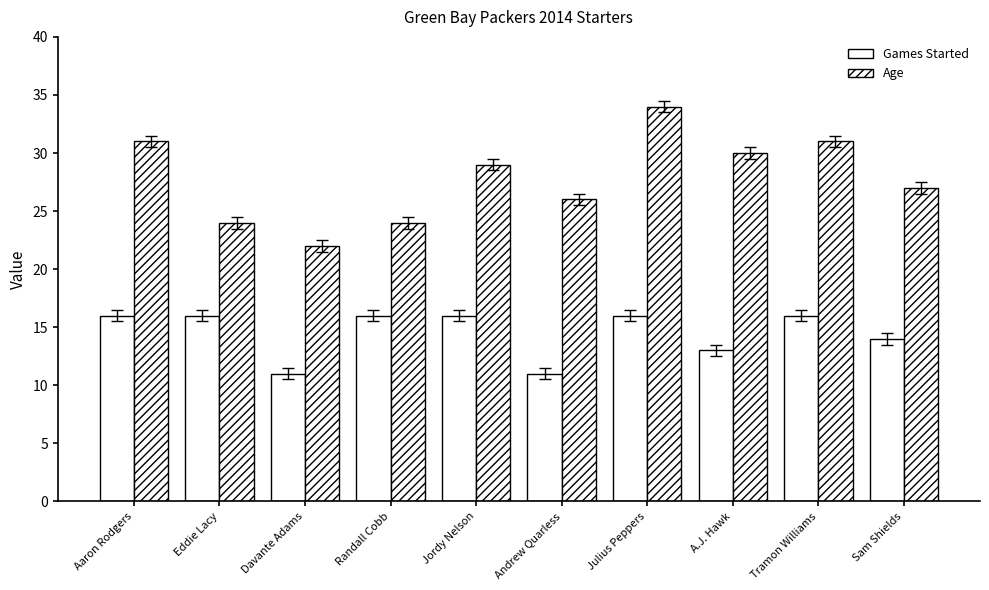

How many bars are there in total?

20